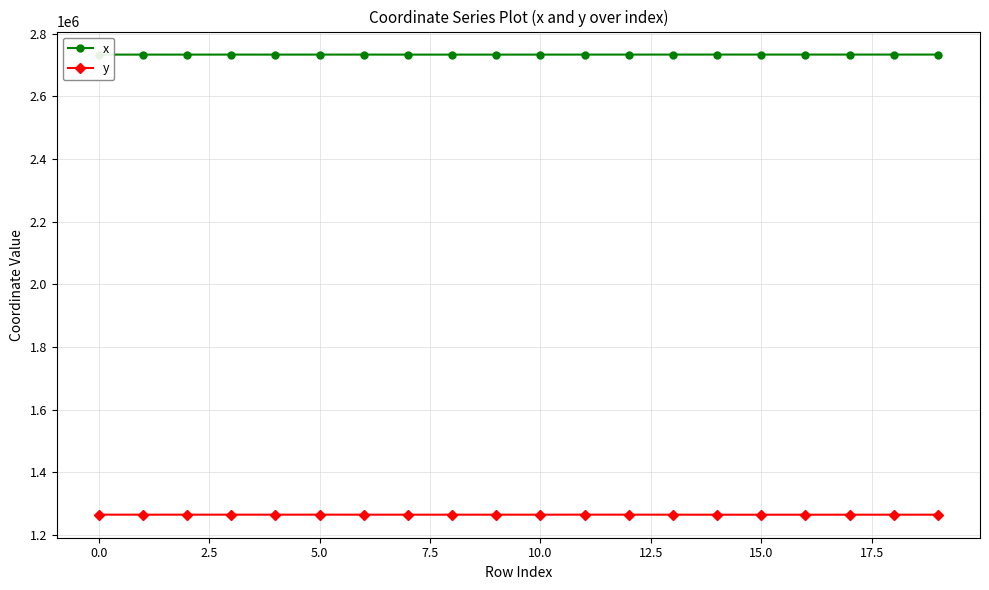

What is the minimum value shown in the chart?

1265151.8